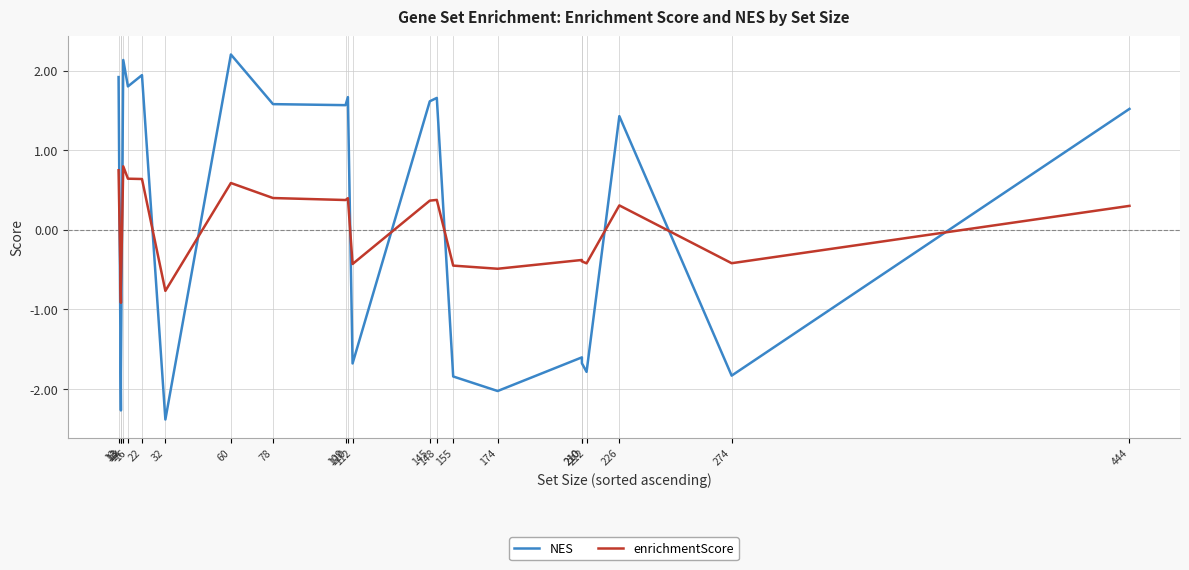

Reading left to right, extract all data points from this chart.

NES: 12=1.9	13=-2.3	13=-1.8	14=2.1	16=1.8	22=1.9	32=-2.4	60=2.2	78=1.6	109=1.6	110=1.7	112=-1.7	145=1.6	148=1.7	155=-1.8	174=-2.0	210=-1.6	210=-1.7	212=-1.8	226=1.4	274=-1.8	444=1.5
enrichmentScore: 12=0.7	13=-0.9	13=-0.7	14=0.8	16=0.6	22=0.6	32=-0.8	60=0.6	78=0.4	109=0.4	110=0.4	112=-0.4	145=0.4	148=0.4	155=-0.5	174=-0.5	210=-0.4	210=-0.4	212=-0.4	226=0.3	274=-0.4	444=0.3